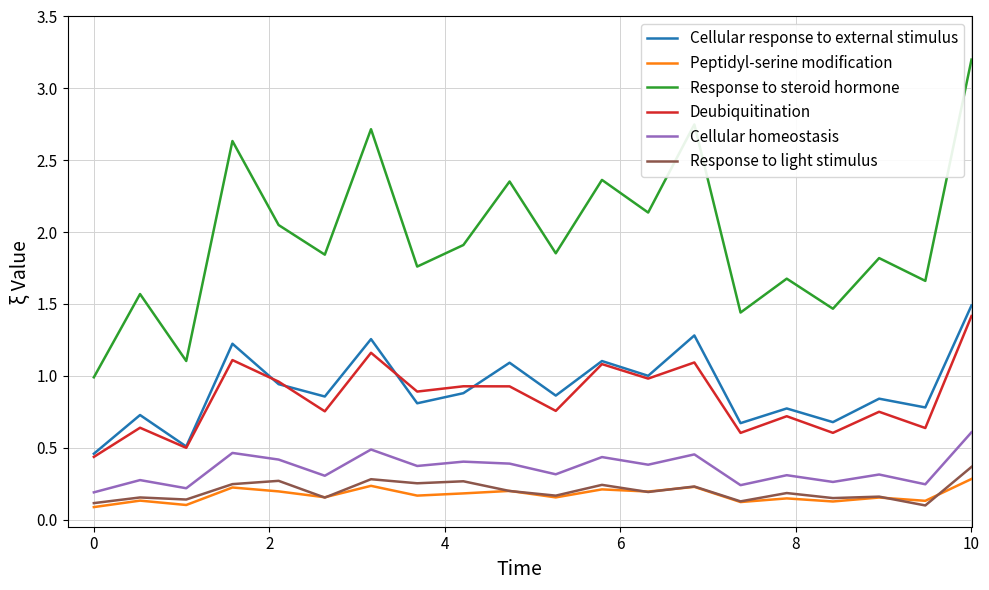

Which series has the widest spread of values?

Response to steroid hormone